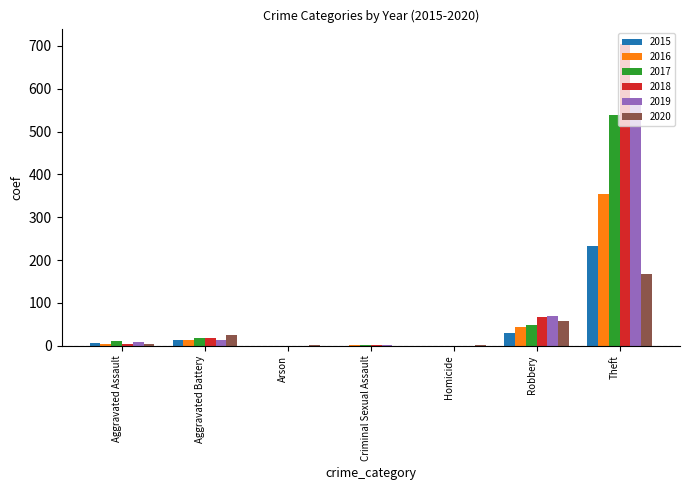

Are the bars horizontal?

No